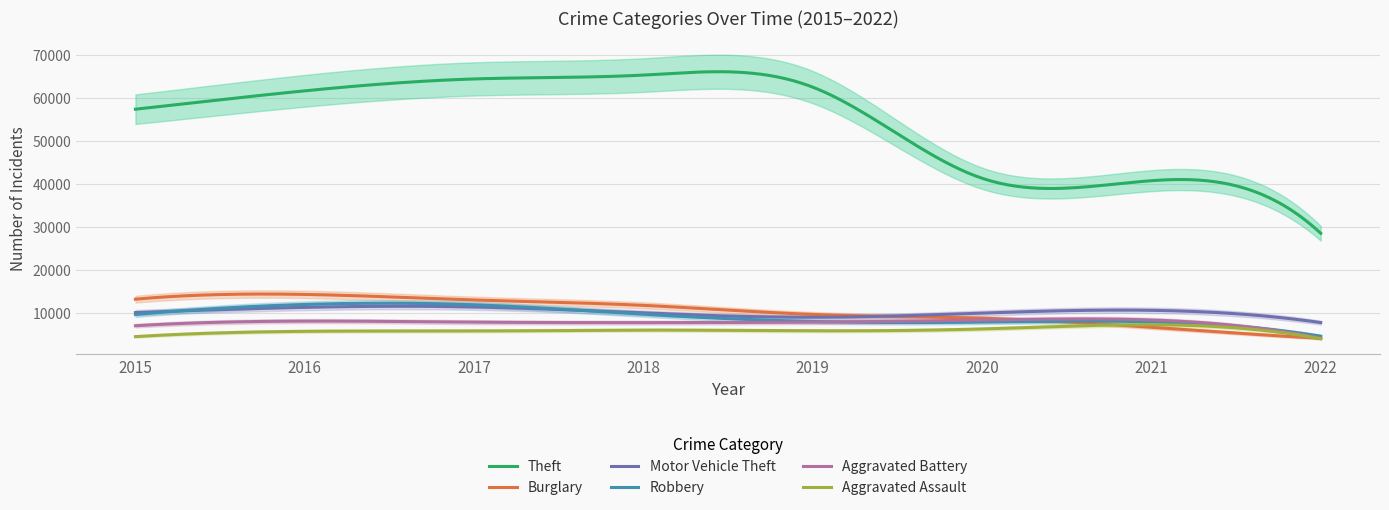

What is the difference between the Aggravated Battery values at 2022 and 2021?

4226